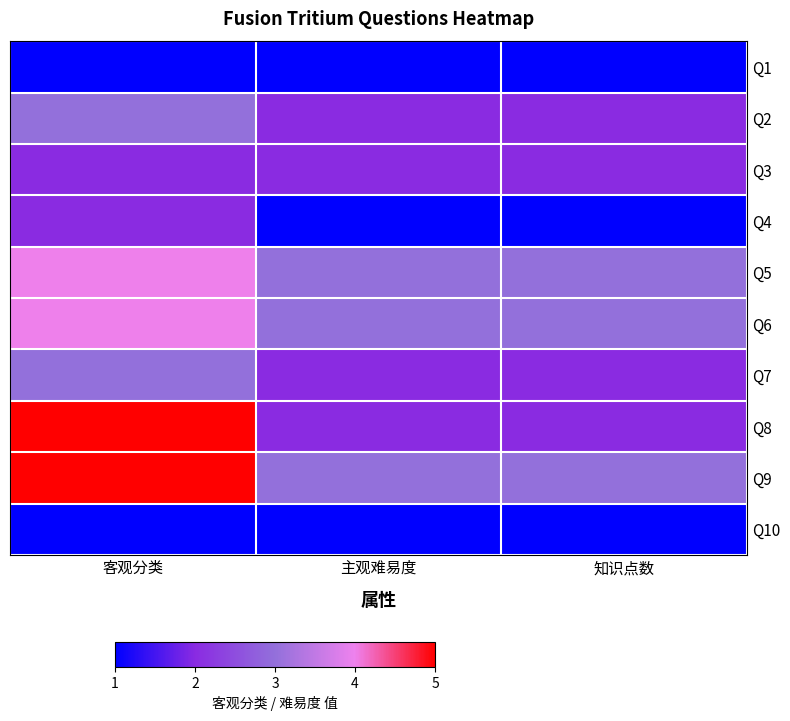

What value does the Q2 series have at 主观难易度?

2